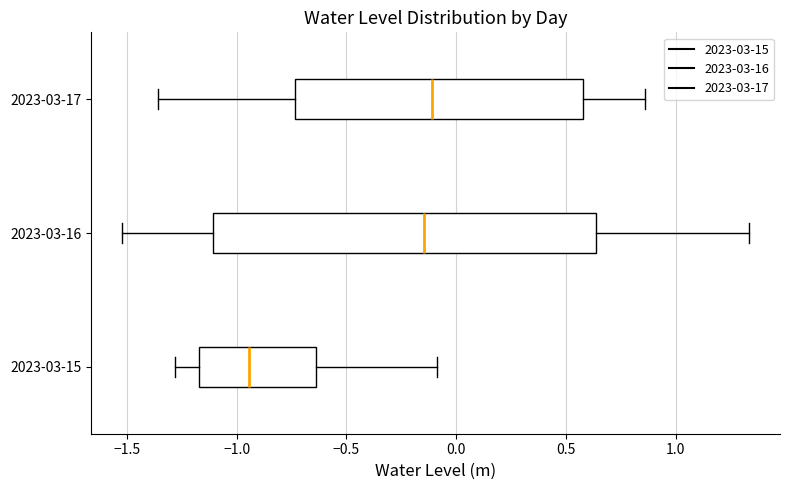

Which box is the widest, from its left edge to its right edge?

2023-03-16